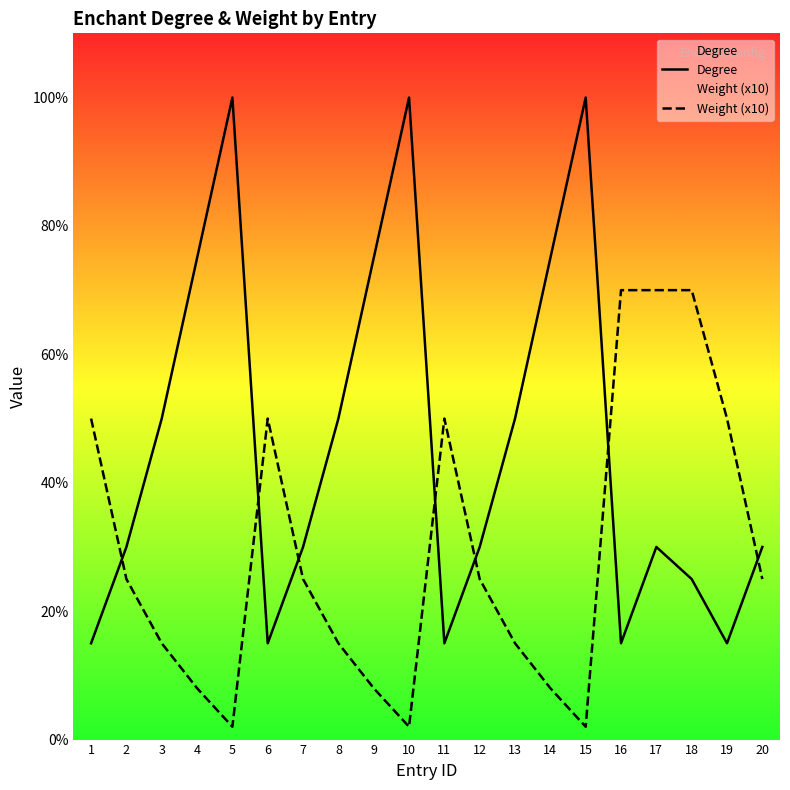

What is the difference between the maximum and minimum values in the Degree series?

85